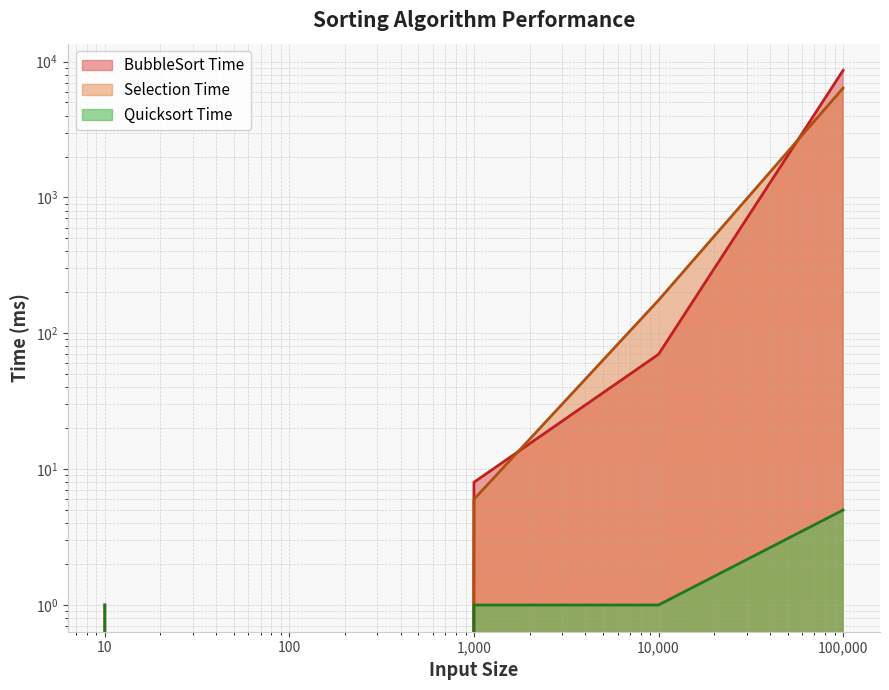

Rank the series by their maximum value, from lowest to highest.

Quicksort Time, Selection Time, BubbleSort Time